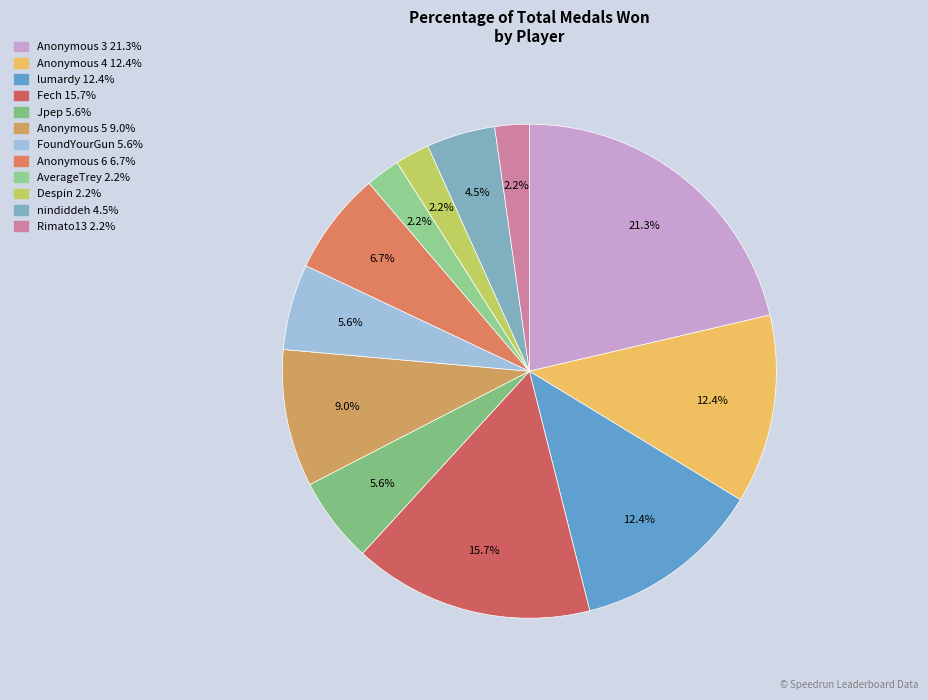

Does Rimato13 account for over 50% of the chart?

No